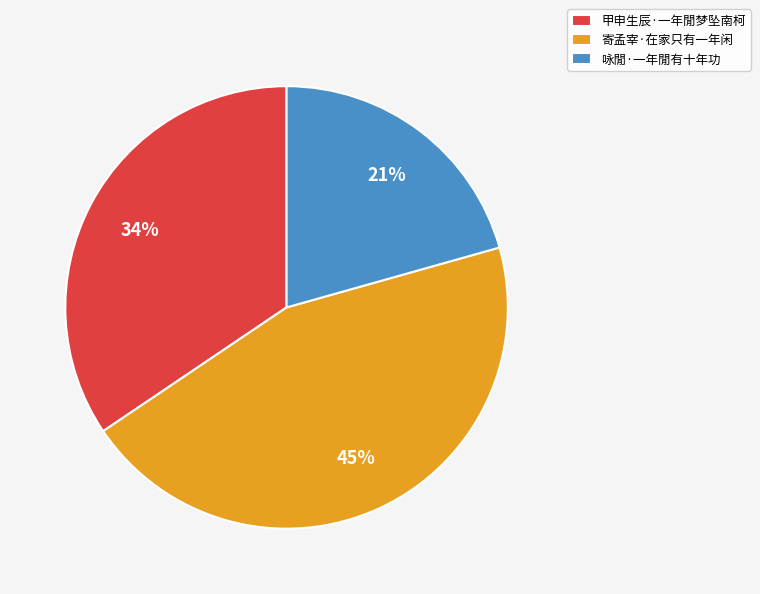

Between 甲申生辰·一年閒梦坠南柯 and 咏閒·一年閒有十年功, which is larger?

甲申生辰·一年閒梦坠南柯